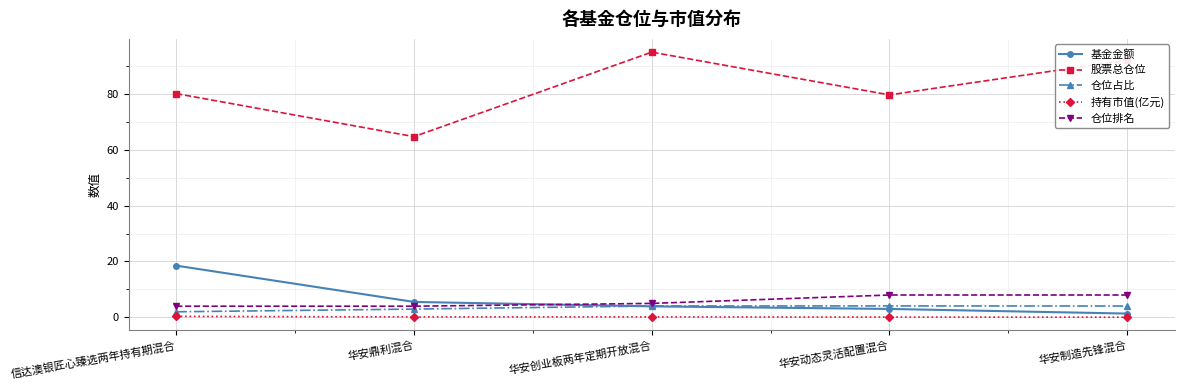

Which series has the largest total across all categories?

股票总仓位